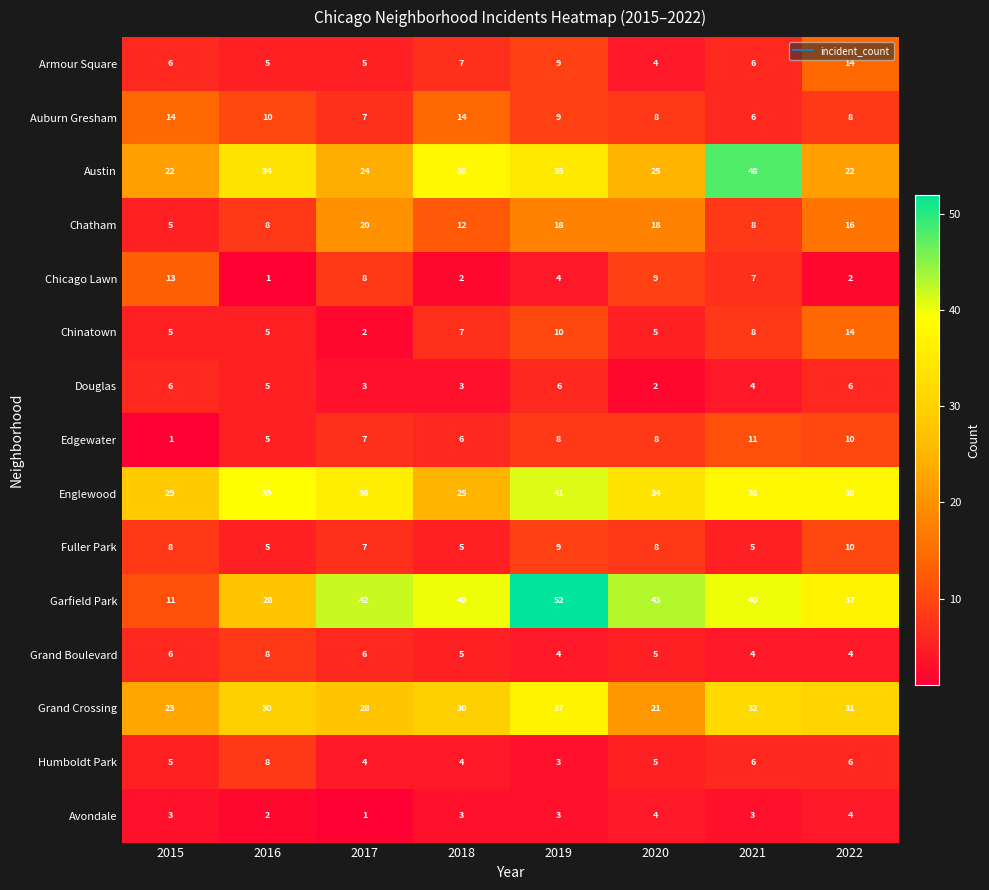

At which category is the sum across all series the highest?

2019